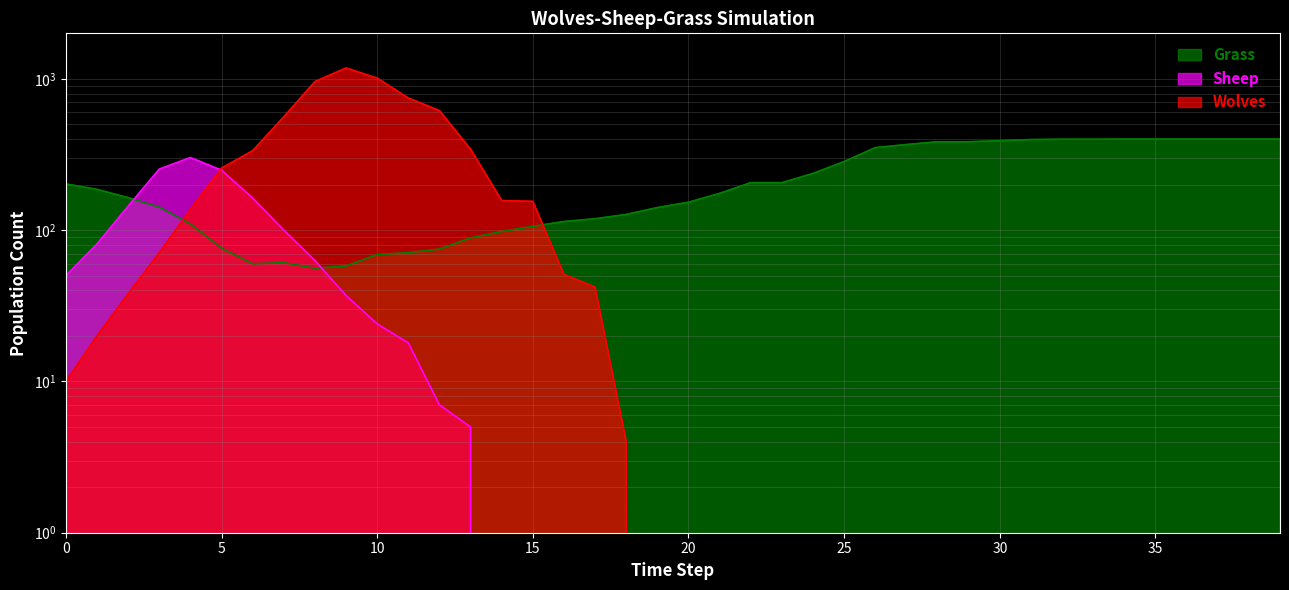

Reading left to right, transcribe all the data shown in this chart.

Grass: 202	186	164	142	110	76	60	61	56	58	69	71	75	89	98	106	114	119	127	141	153	175	206	206	237	284	351	368	384	384	390	397	399	399	400	400	400	400	400	400
Wolves: 10	20	38	71	137	257	335	561	959	1180	1011	747	617	343	157	155	51	42	4	0	0	0	0	0	0	0	0	0	0	0	0	0	0	0	0	0	0	0	0	0
Sheep: 50	81	144	253	302	249	163	100	63	37	24	18	7	5	0	0	0	0	0	0	0	0	0	0	0	0	0	0	0	0	0	0	0	0	0	0	0	0	0	0